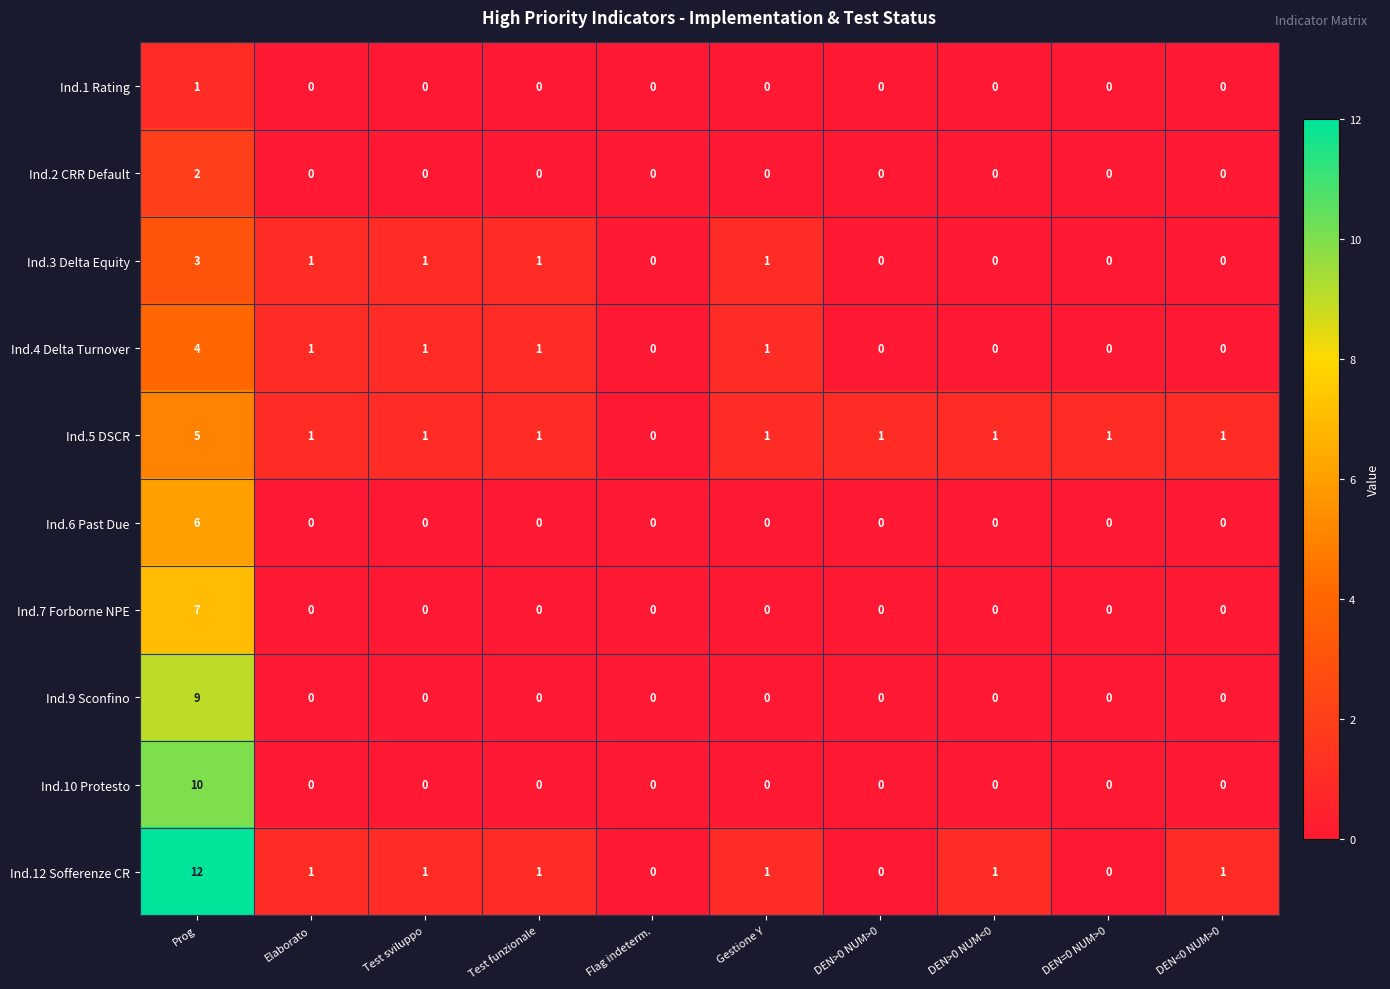

True or false: Ind.6 Past Due has a value of -3 at Test funzionale.

False